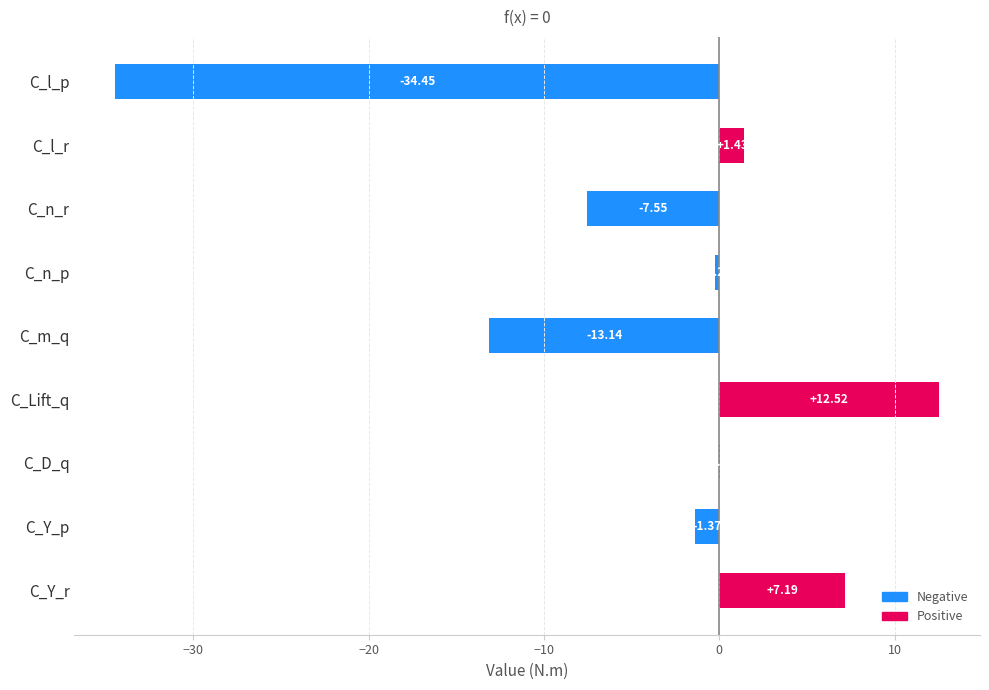

Which category has the highest value across all series?

C_Lift_q